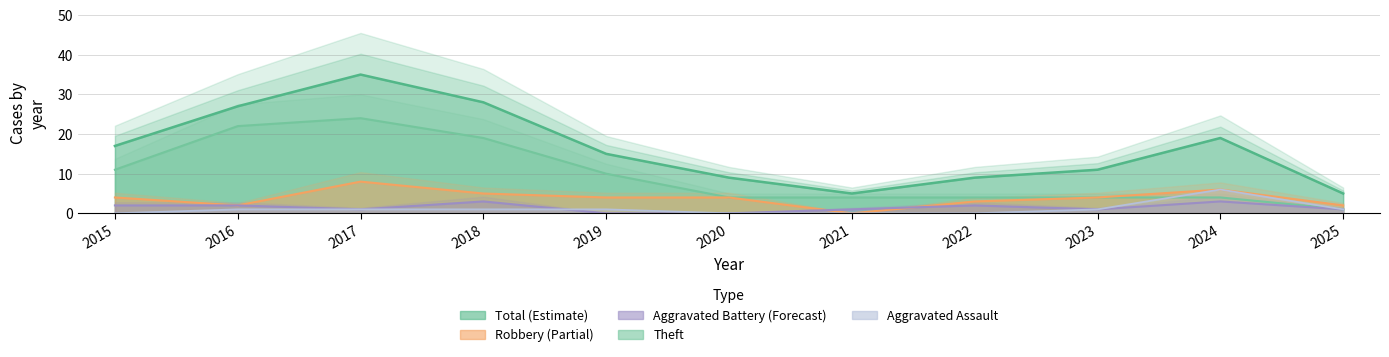

What is the approximate value of Aggravated Assault at 2016?

1